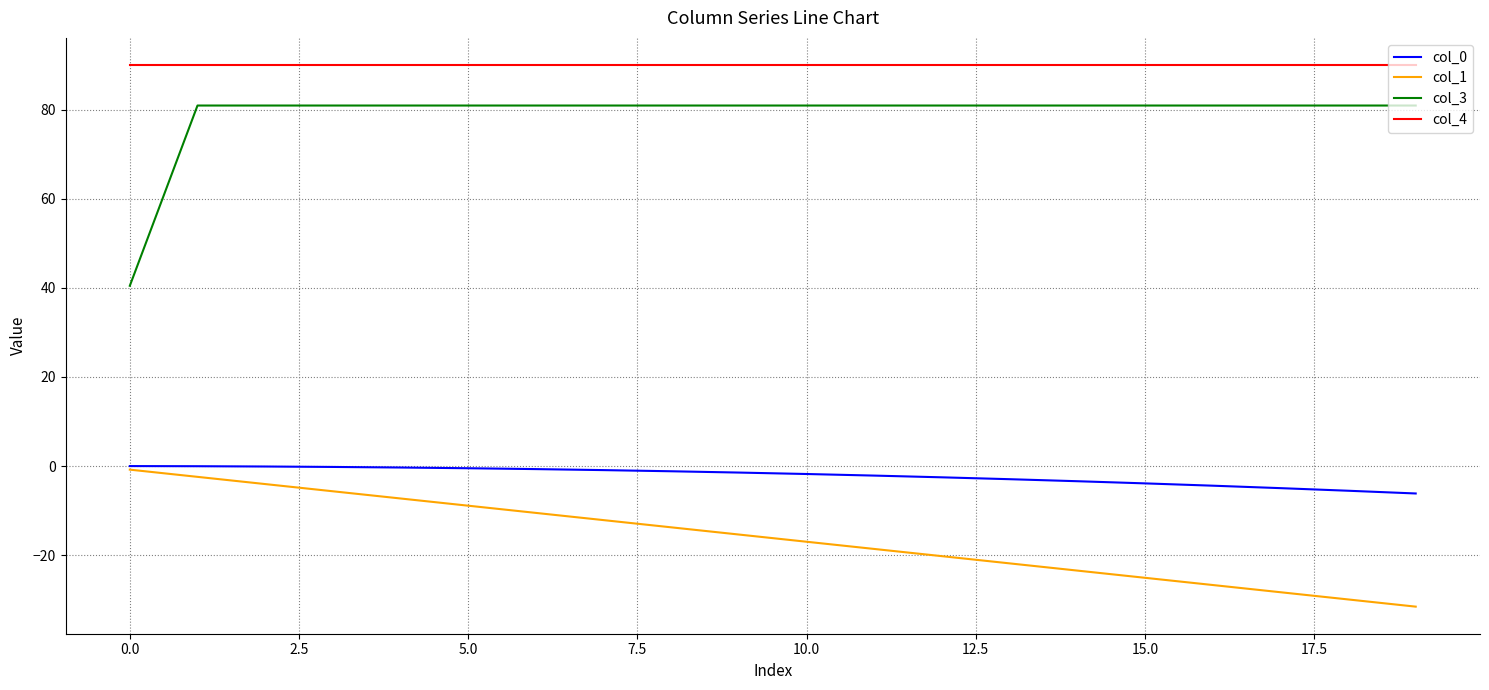

Which series has the largest range (max minus min)?

col_3